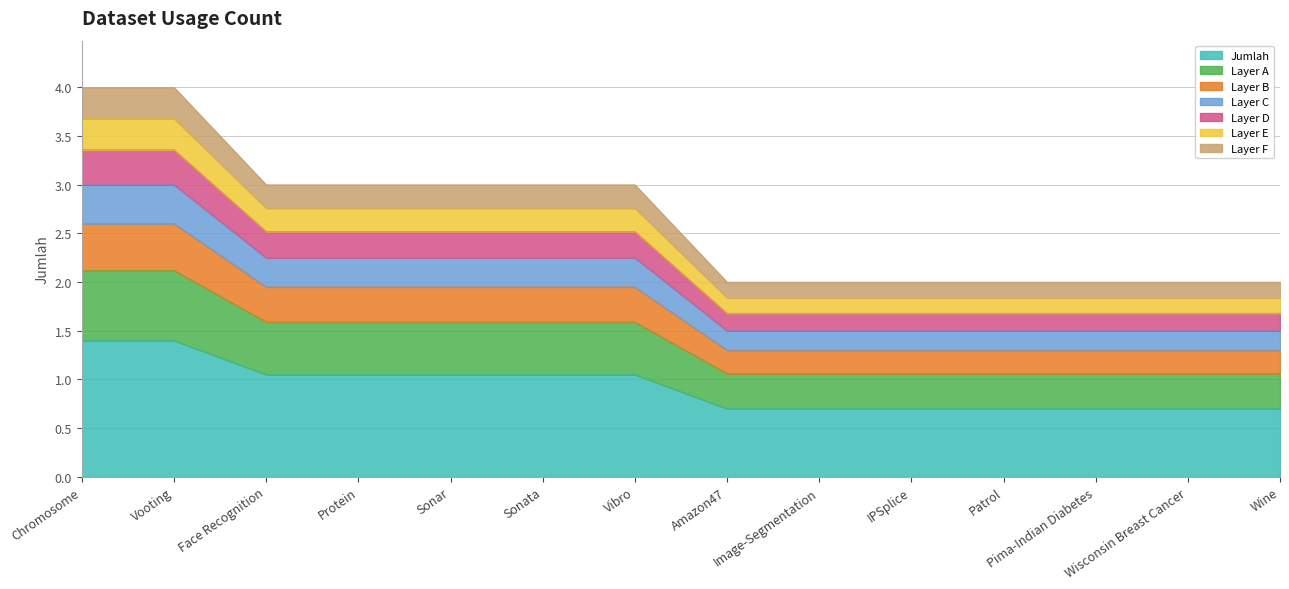

Between IPSplice and Face Recognition, which is larger?

Face Recognition